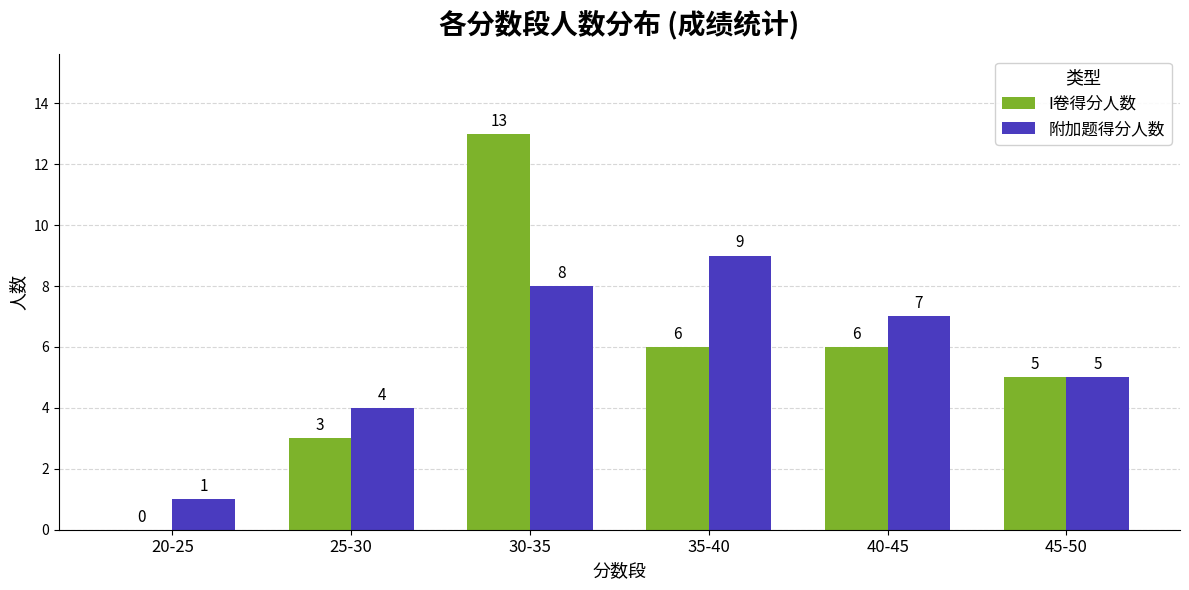

The I卷得分人数 series shows 3 at 25-30. True or false?

True